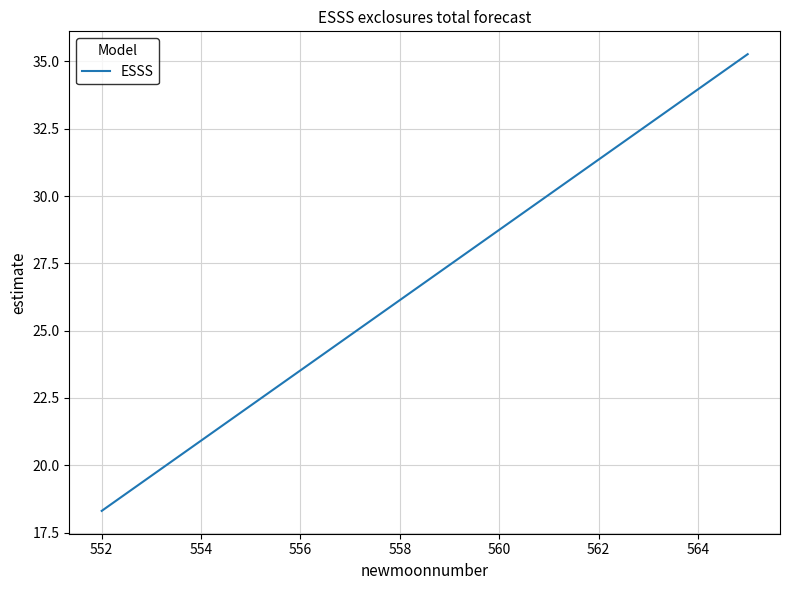

Does the chart display data point markers on the line(s)?

No